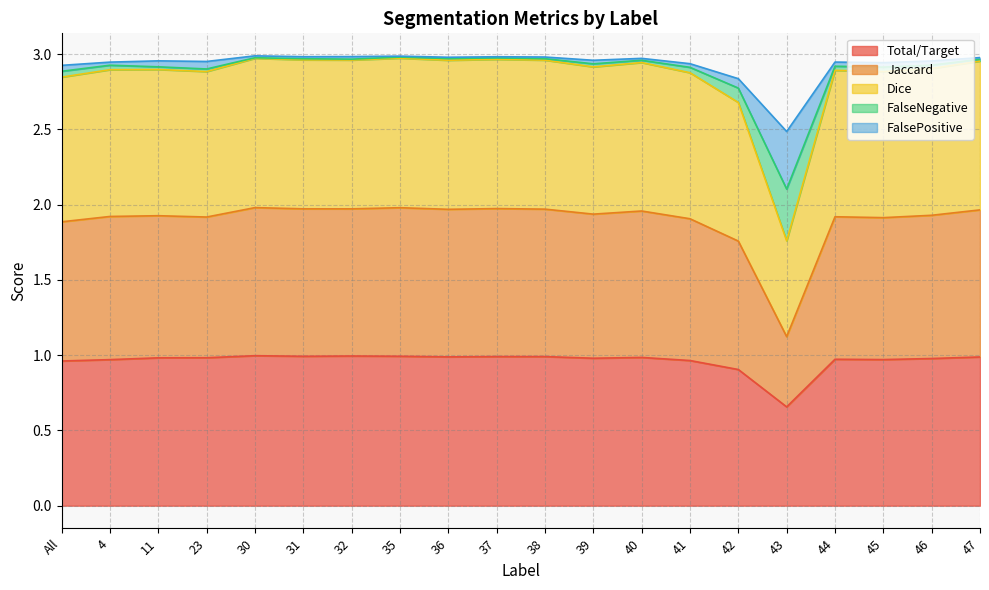

The value of Total/Target at 11 is 1.0. True or false?

True